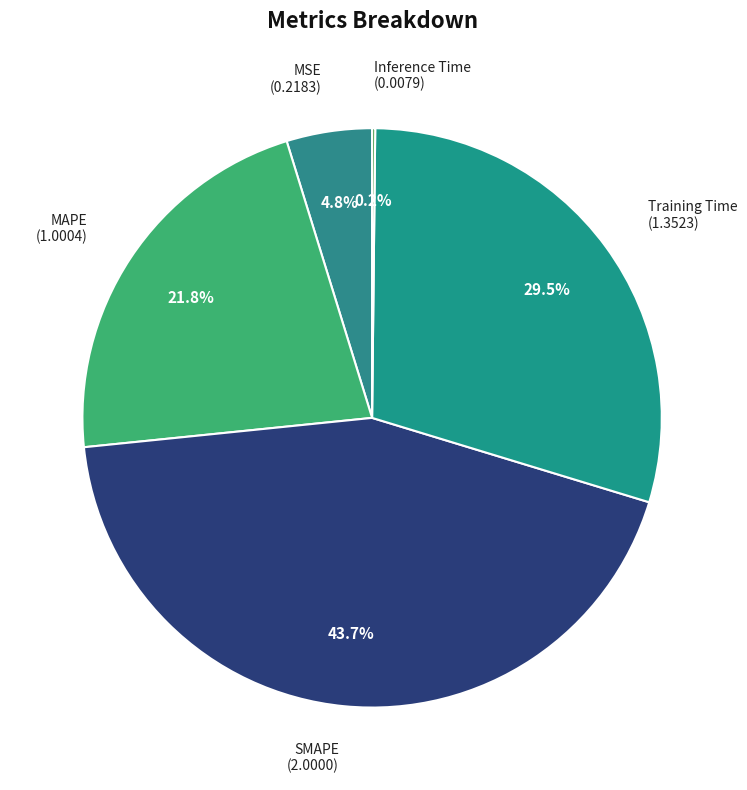

What is the ratio of the value at SMAPE (2.0000) to the value at MAPE (1.0004)?

2.0